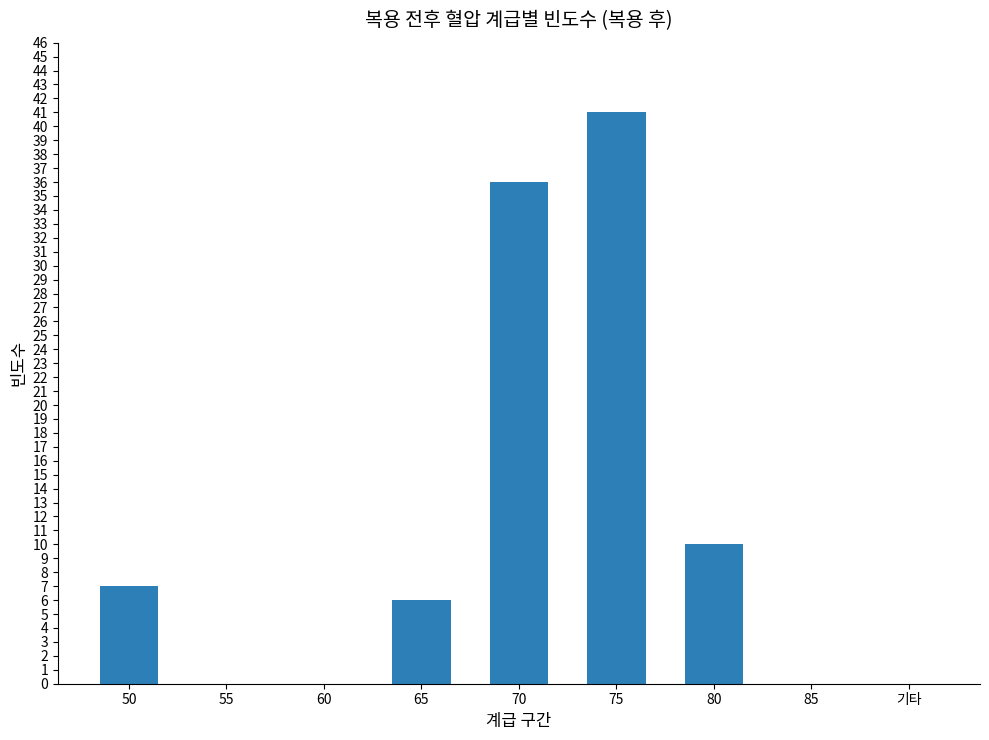

Reading left to right, extract all data points from this chart.

7	0	0	6	36	41	10	0	0